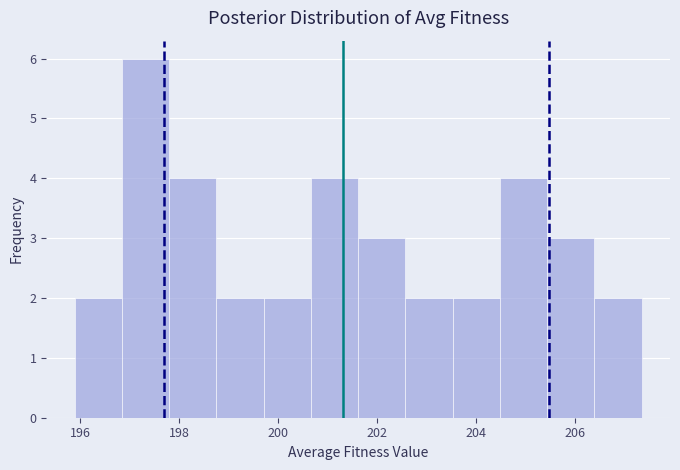

Over which range of the x-axis is the bar tallest?

196.8 to 197.8